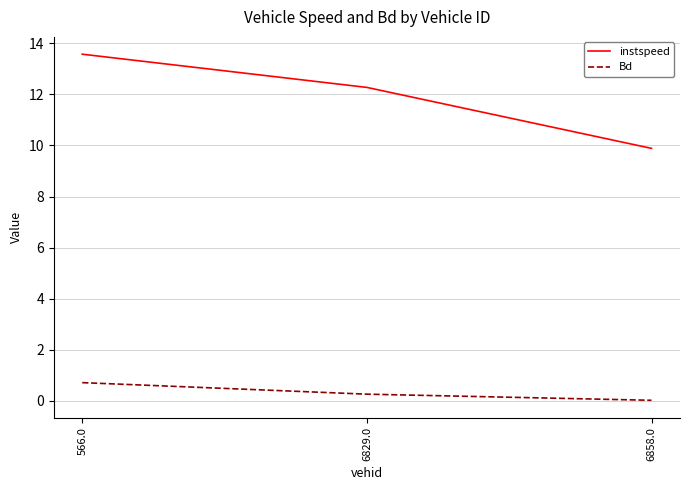

Which series has the largest total across all categories?

instspeed